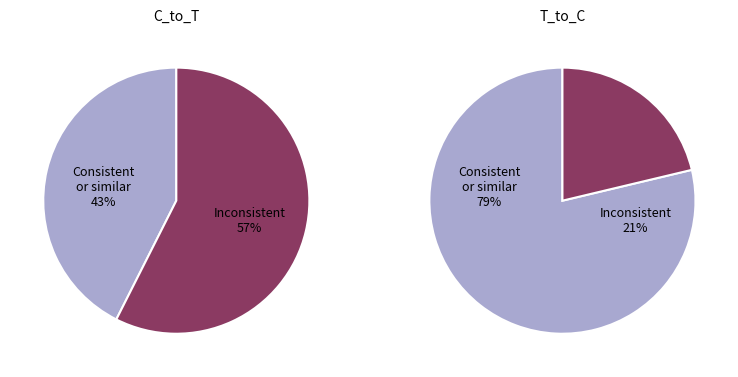

Is it true that 4 is 0% of the pie?

True